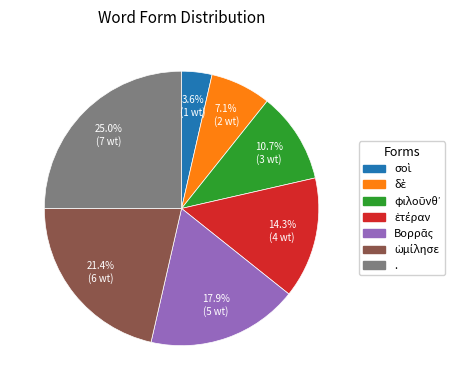

What is the largest slice in the pie chart?

.